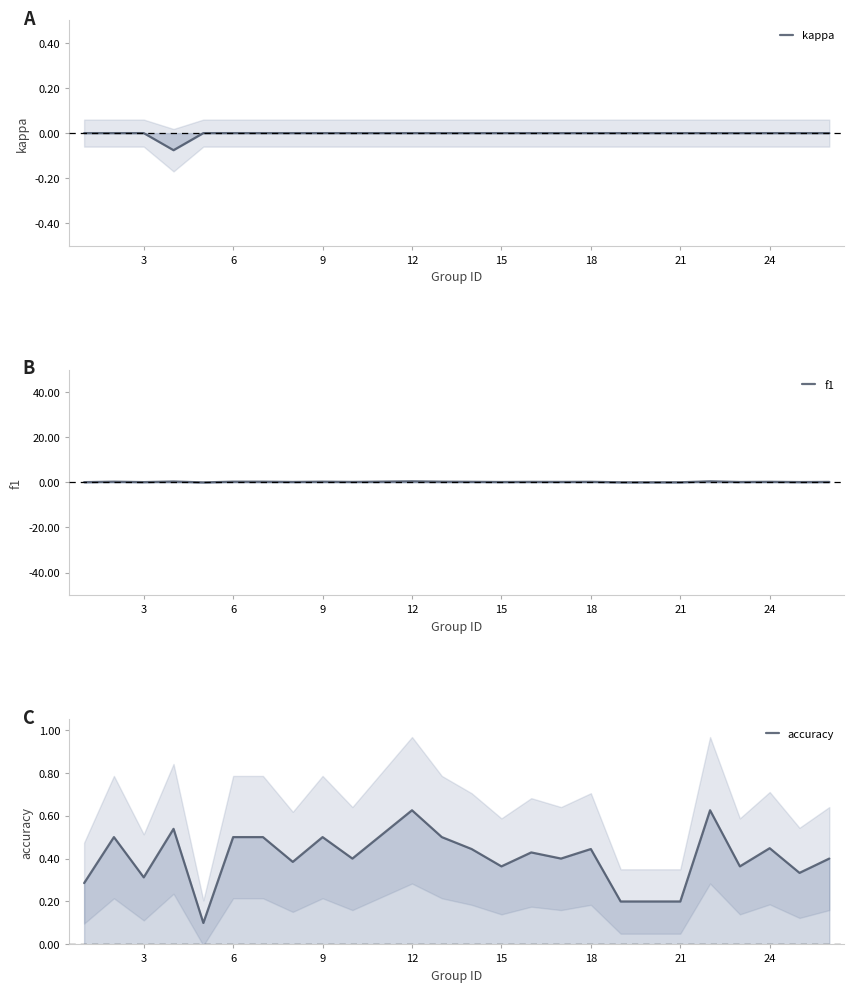

The value of accuracy at 18 is 0.7. True or false?

False